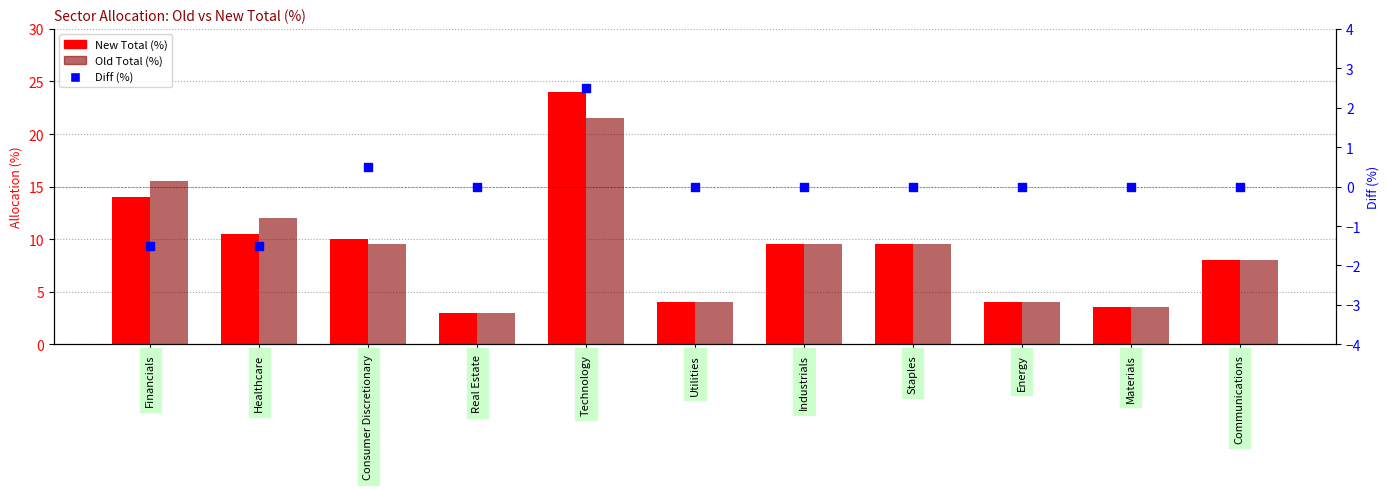

At which category is the sum across all series the highest?

Technology